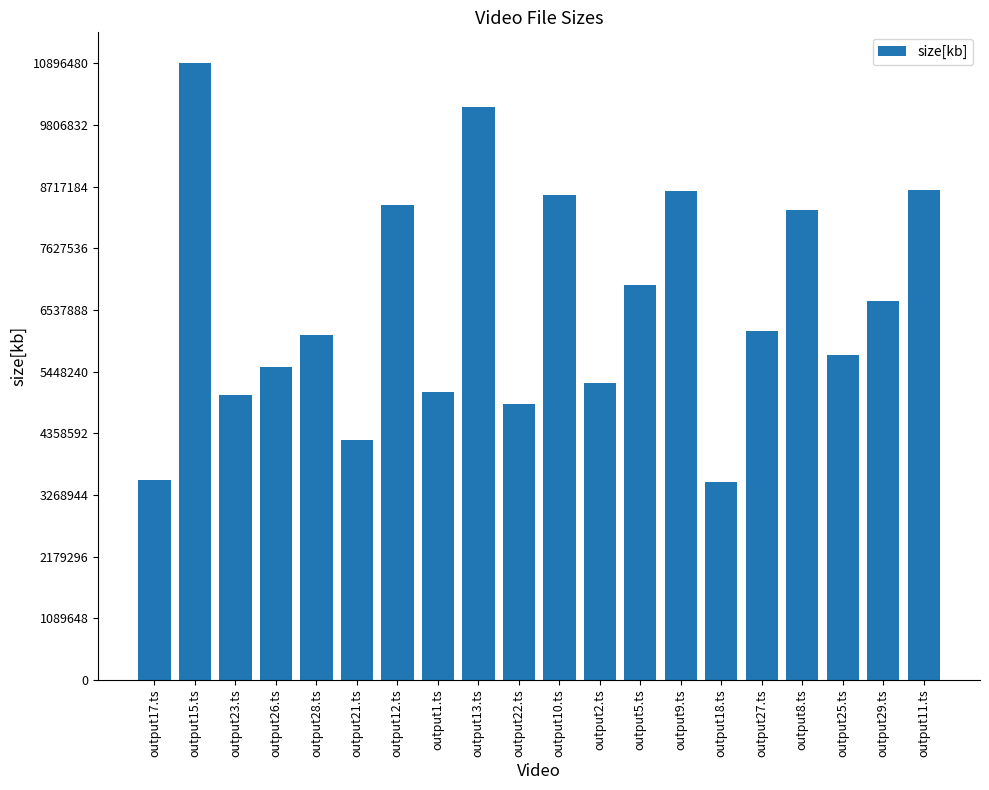

What is the label of the 11th bar from the left?

output10.ts